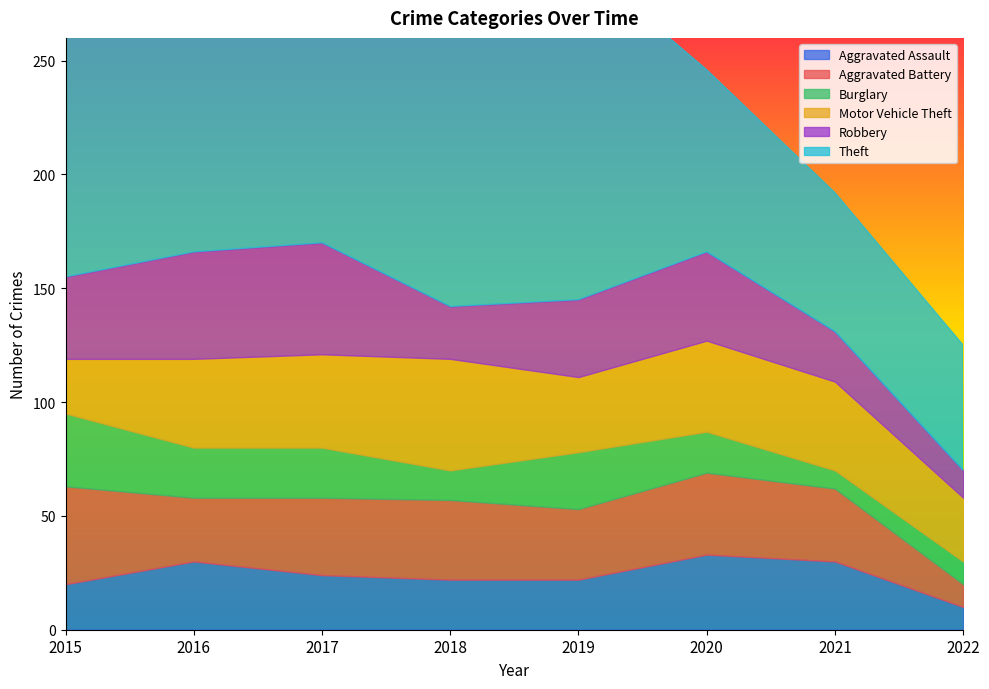

What are all the series names shown in the legend?

Aggravated Assault, Aggravated Battery, Burglary, Motor Vehicle Theft, Robbery, Theft